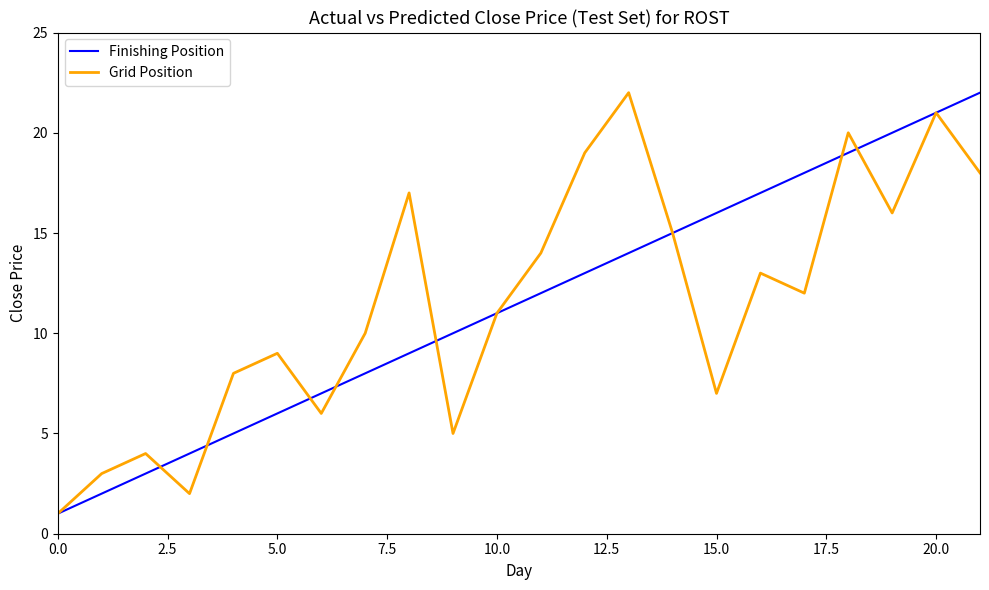

Reading left to right, list all the values displayed in this chart.

Finishing Position: 1	2	3	4	5	6	7	8	9	10	11	12	13	14	15	16	17	18	19	20	21	22
Grid Position: 1	3	4	2	8	9	6	10	17	5	11	14	19	22	15	7	13	12	20	16	21	18